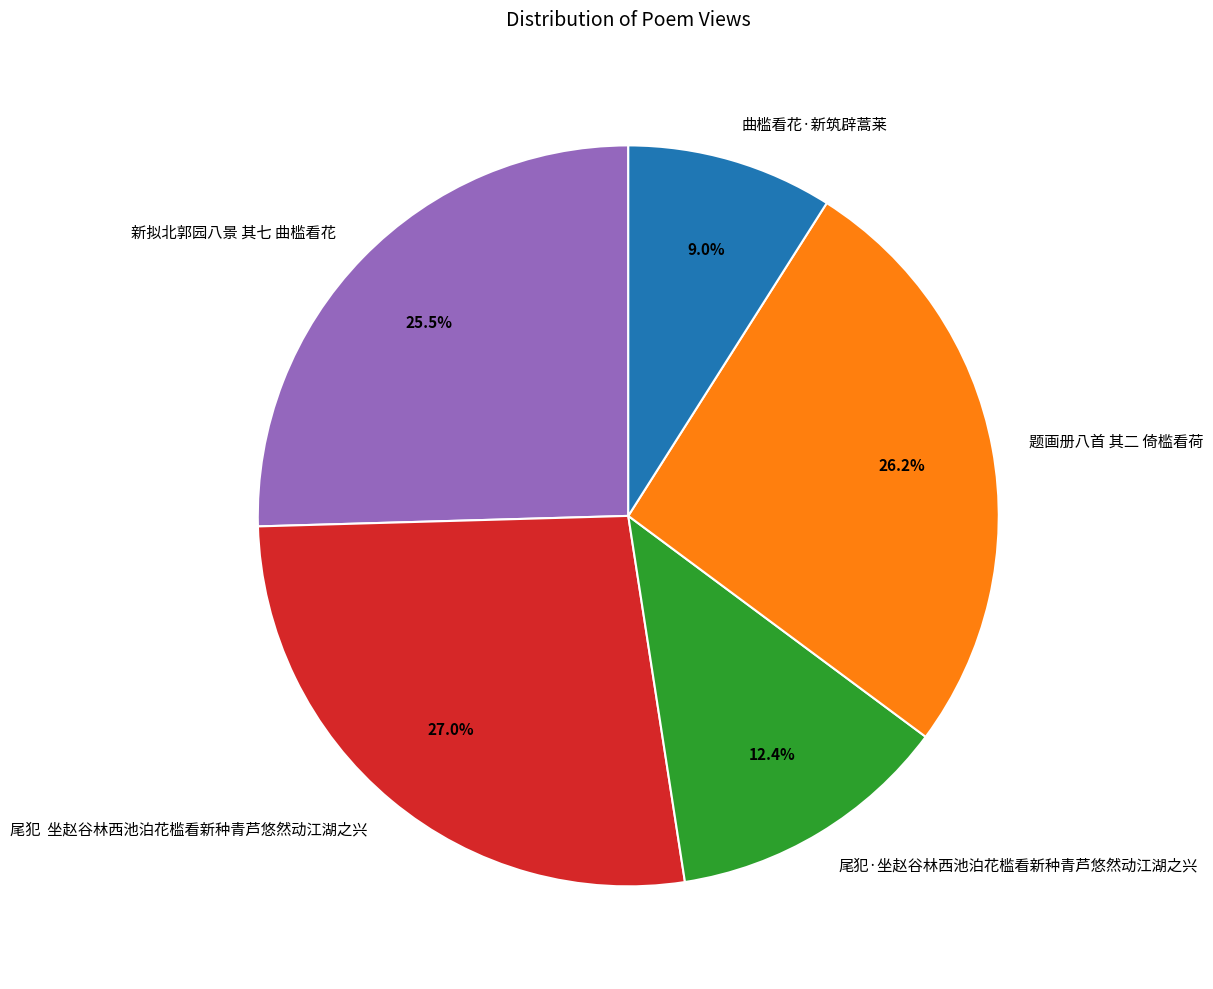

Approximately how many times larger is the value at 尾犯·坐赵谷林西池泊花槛看新种青芦悠然动江湖之兴 compared to 曲槛看花·新筑辟蒿莱?

1.4